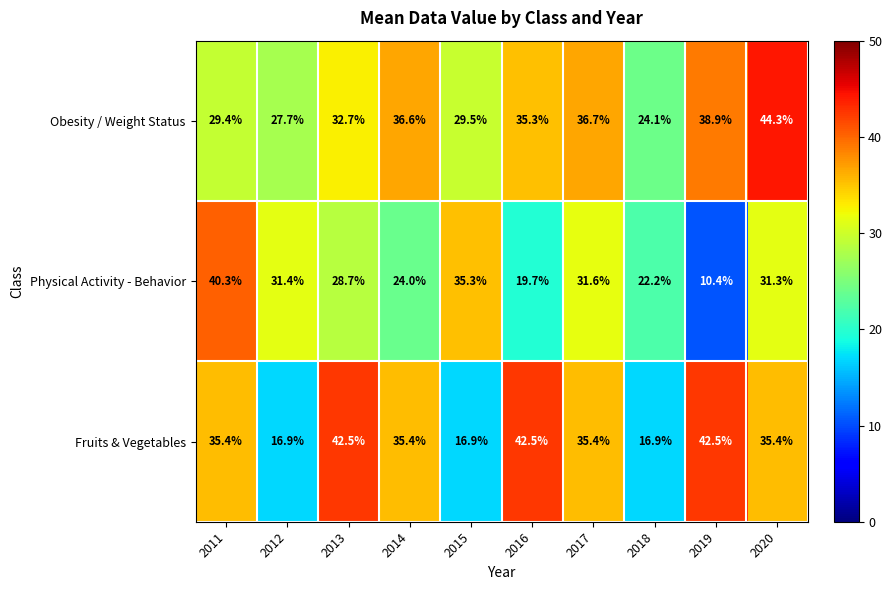

What is the greatest value displayed?

44.3